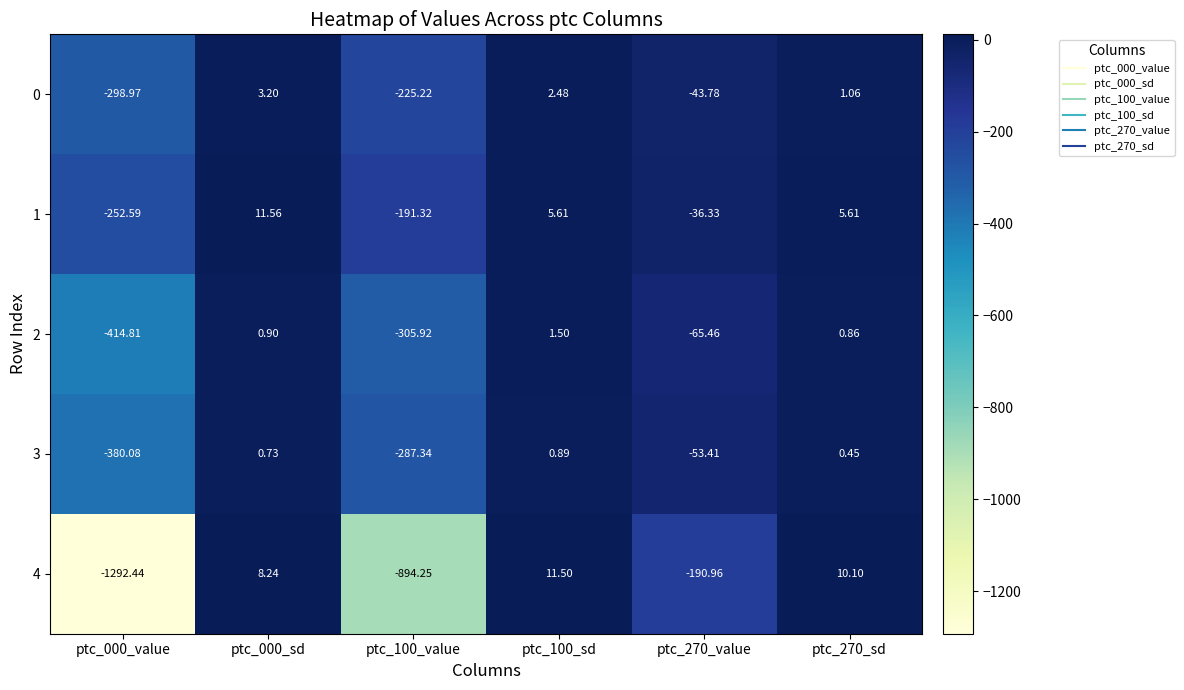

Is the value of 3 at ptc_270_value greater than the value of 1 at ptc_000_sd?

No